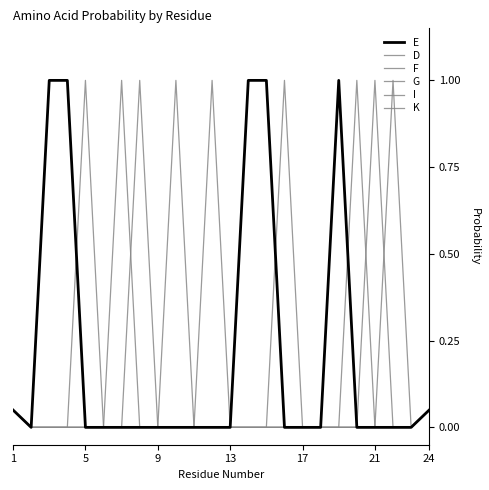

How many lines are shown in the chart?

6